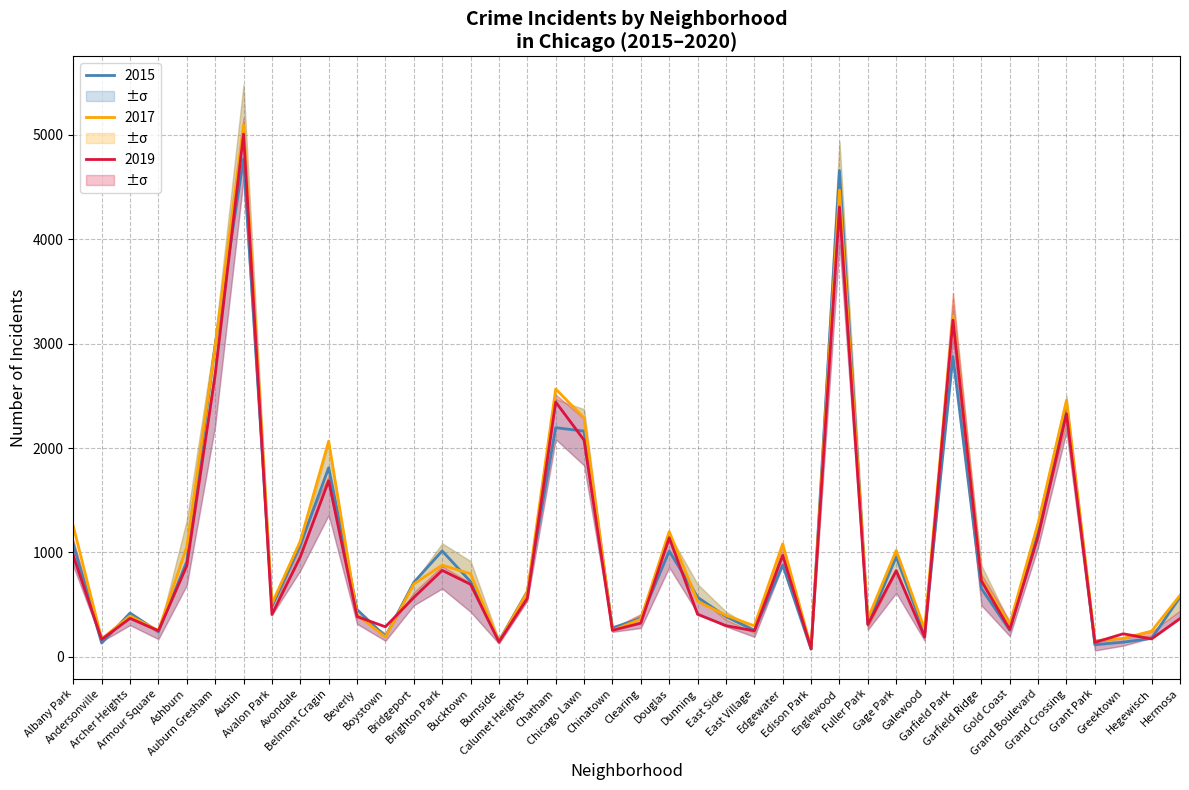

Where is 2015 nearest to the value 2421?

Grand Crossing